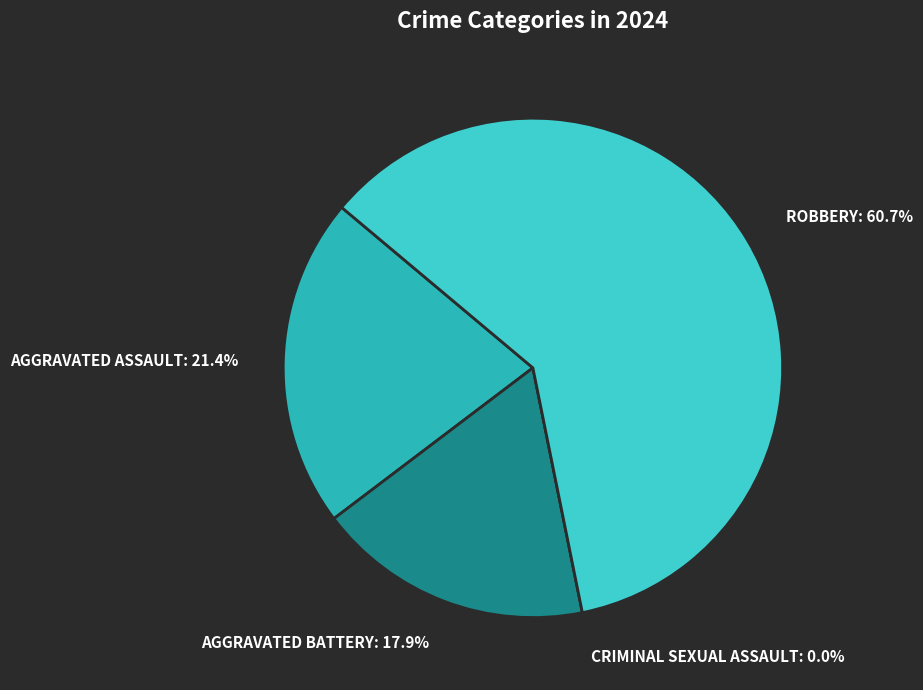

Count the number of slices in the pie.

4